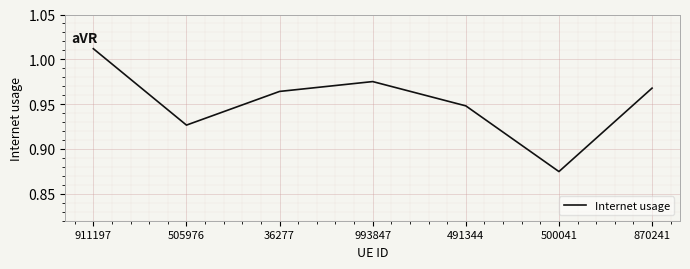

What position from the right is 993847?

4